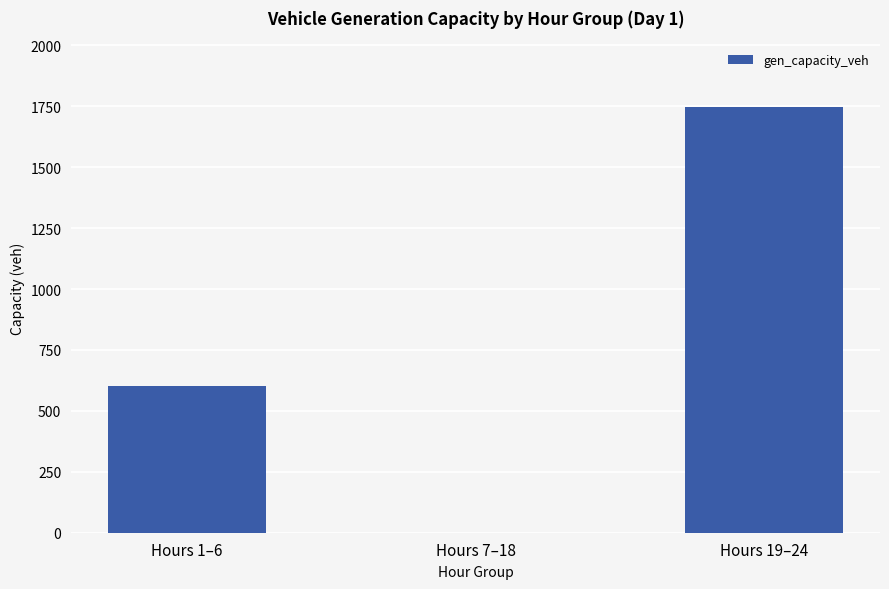

Reading left to right, transcribe all the data shown in this chart.

601.3	0.0	1747.7